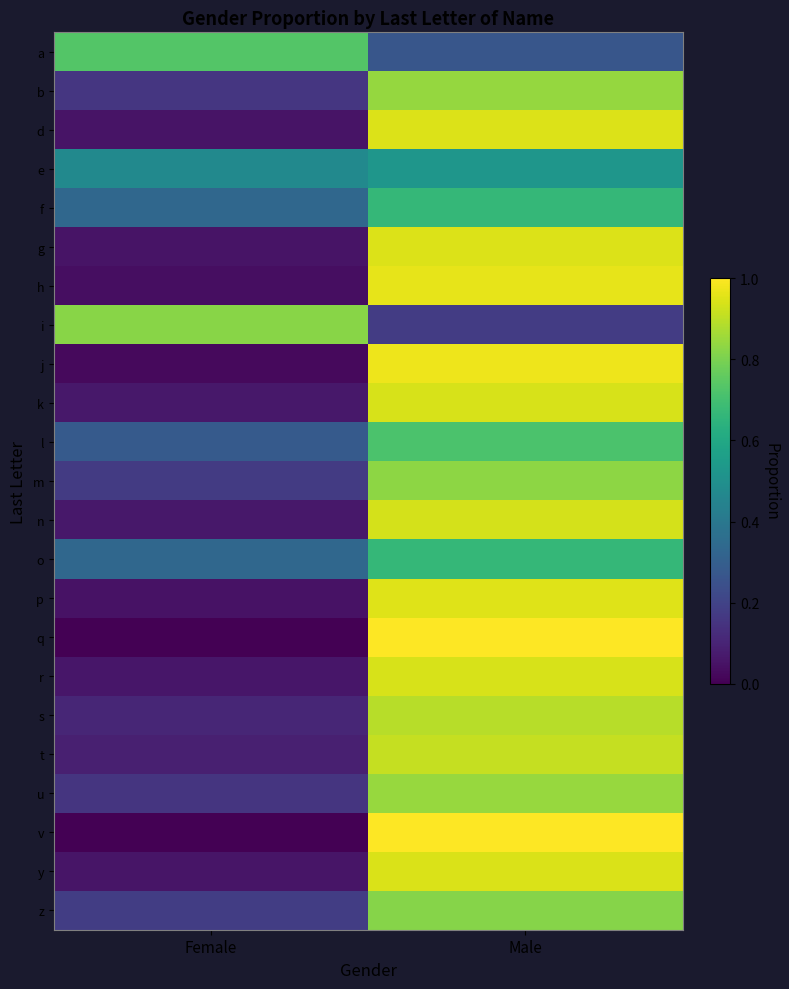

Rank the series by their maximum value, from lowest to highest.

e, f, o, l, a, z, i, m, b, u, s, t, n, k, r, y, g, d, p, h, j, q, v